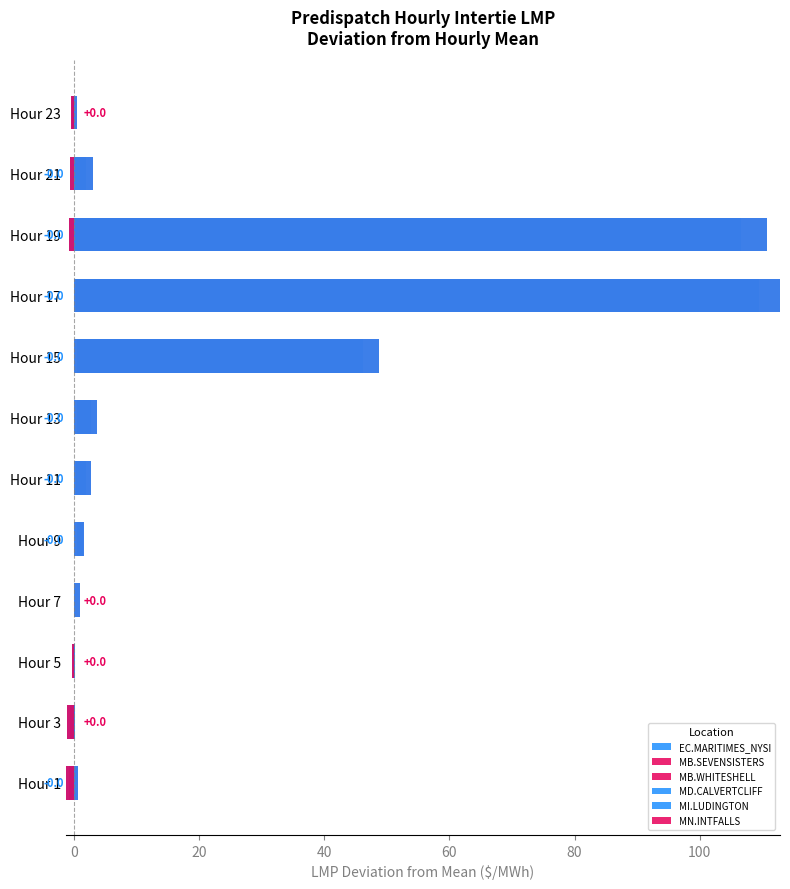

How many data points in MD.CALVERTCLIFF are less than 1?

6